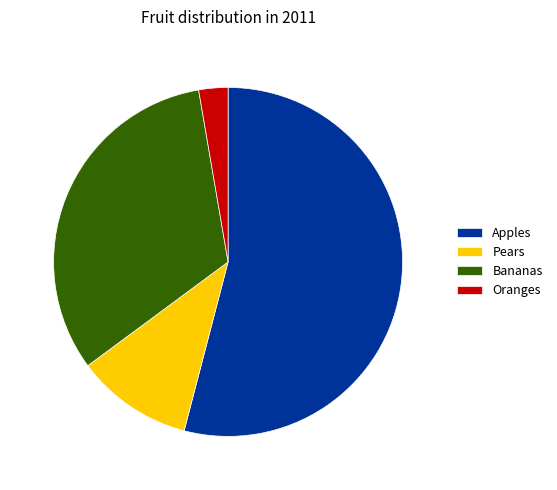

Is Pears the majority of the pie?

No